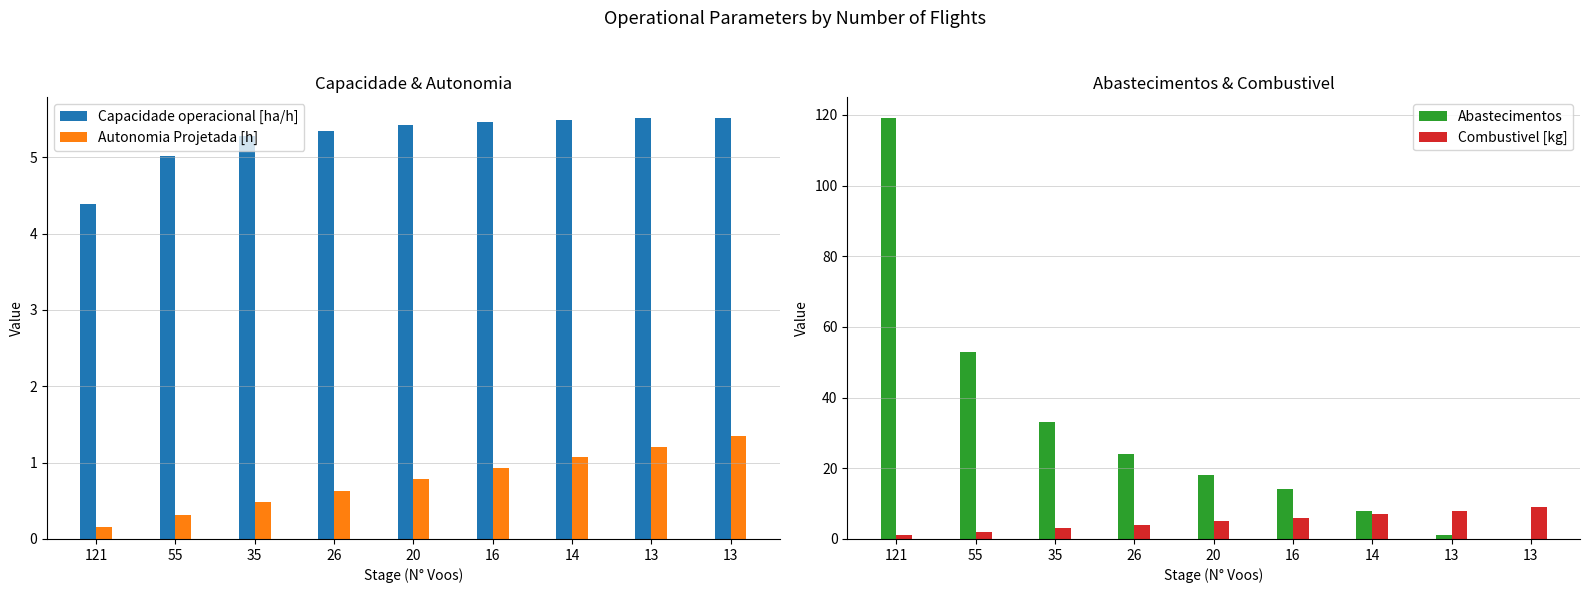

Count the Combustivel [kg] values in the range 3 to 7.

5